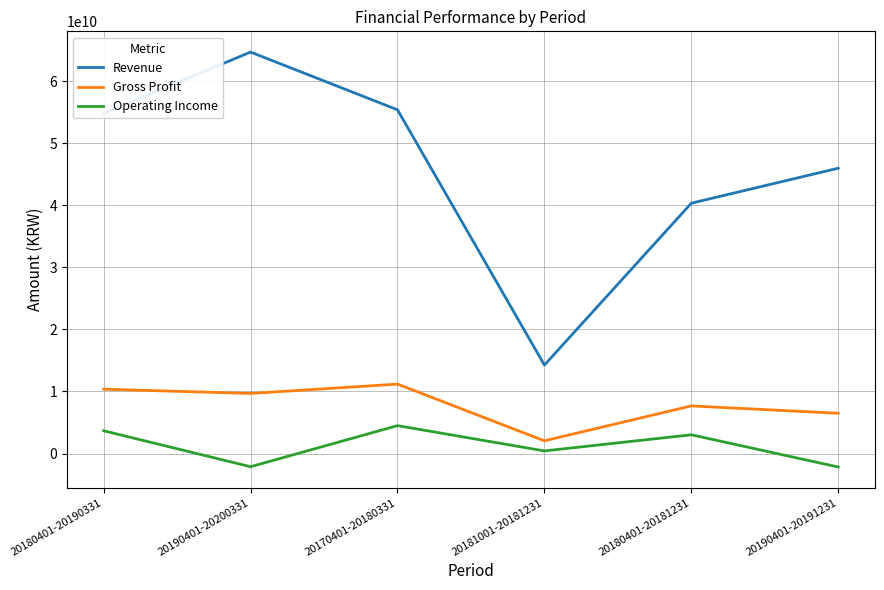

What is the difference between the highest and lowest values at 20180401-20181231?

37312493862